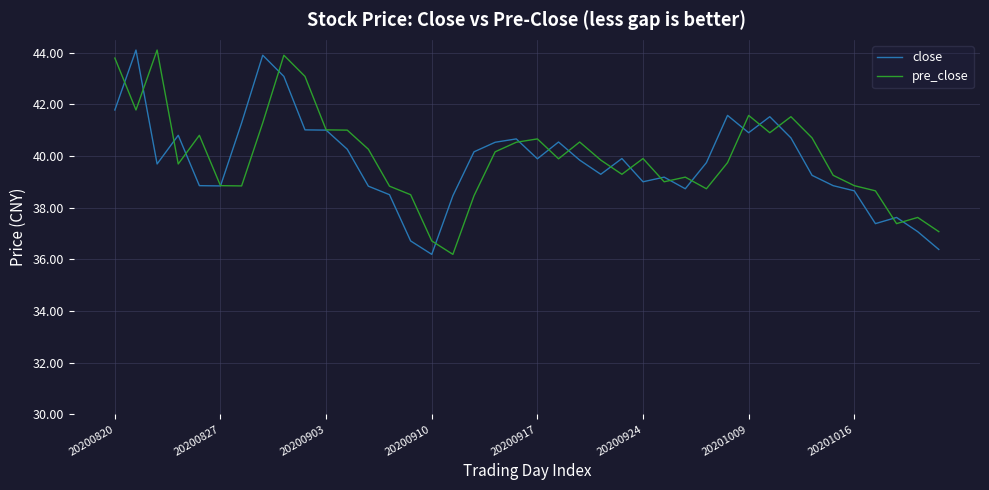

What is the minimum value shown in the chart?

36.2